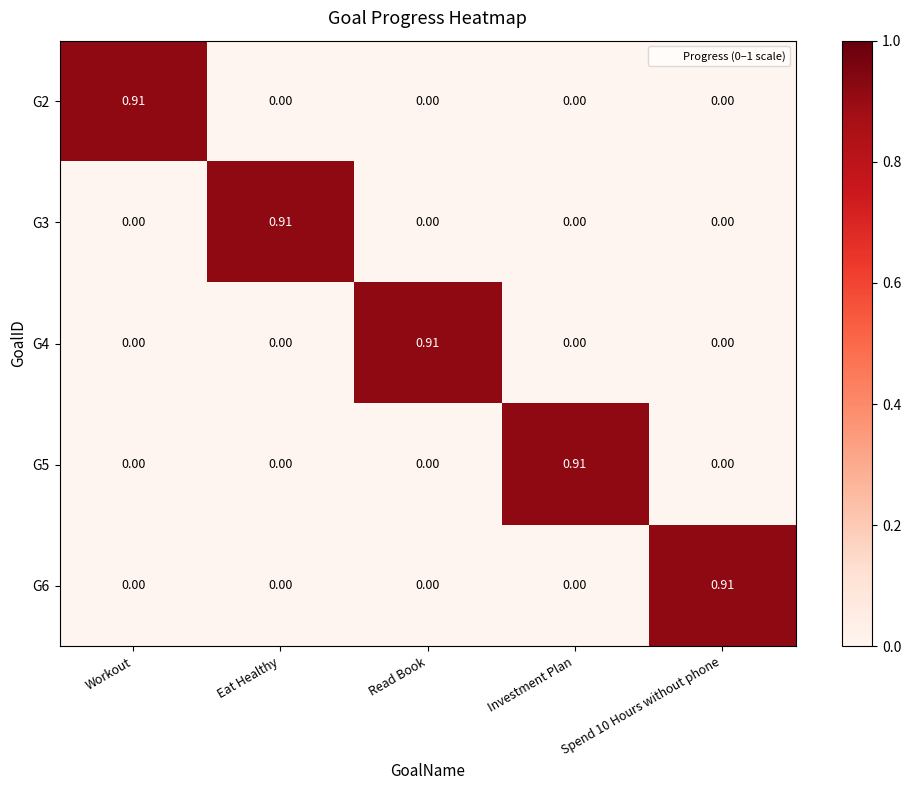

Which category has the highest value in the G2 series?

Workout